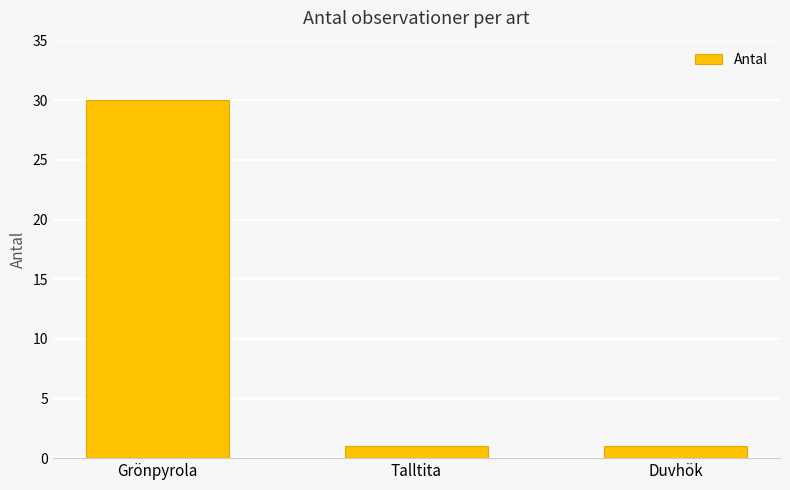

What is the label of the 2nd bar from the right?

Talltita